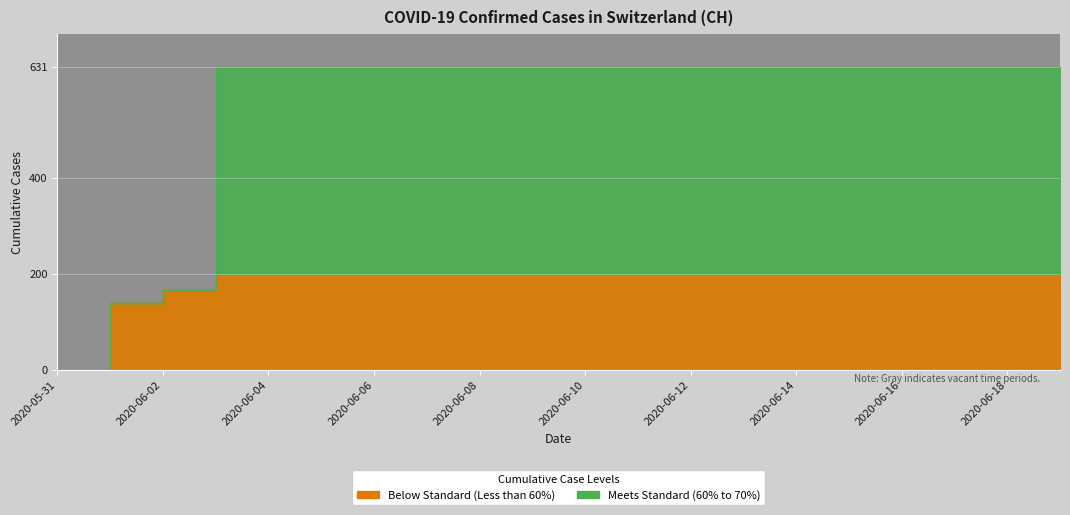

The chart shows a value of 893 at 2020-06-07. True or false?

False